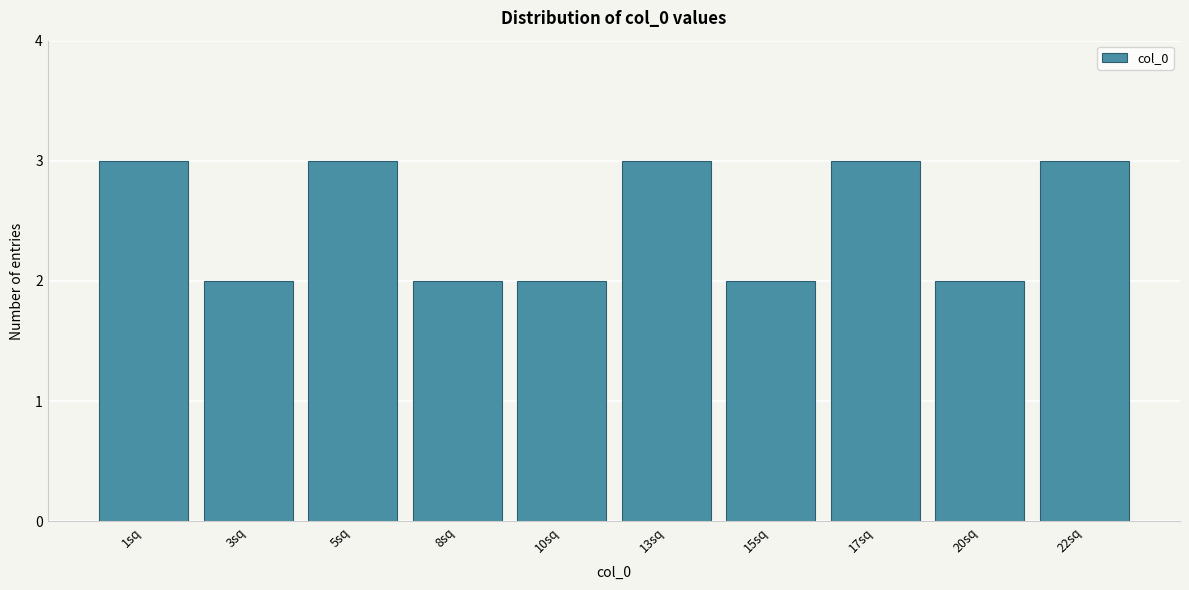

Reading right to left, extract all data points from this chart.

3	2	3	2	3	2	2	3	2	3